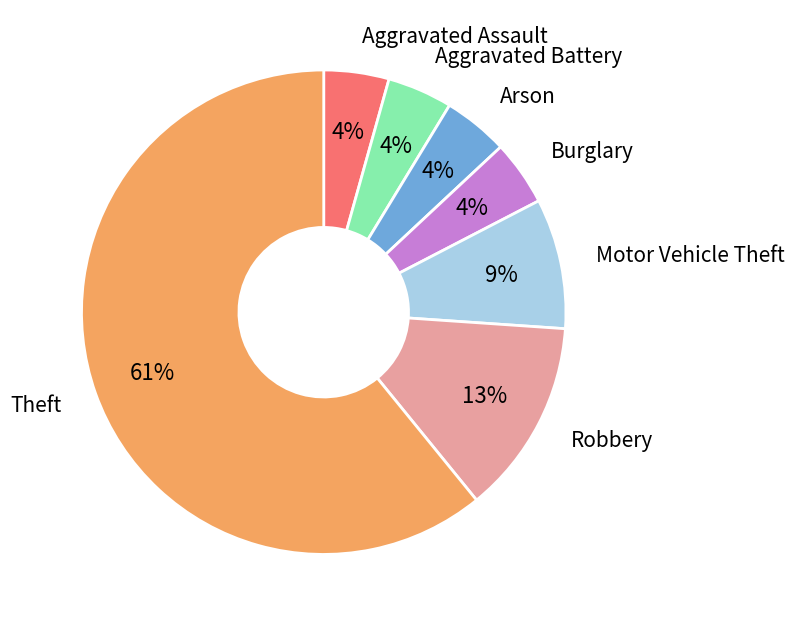

Is there any slice that represents more than half of the pie?

Yes